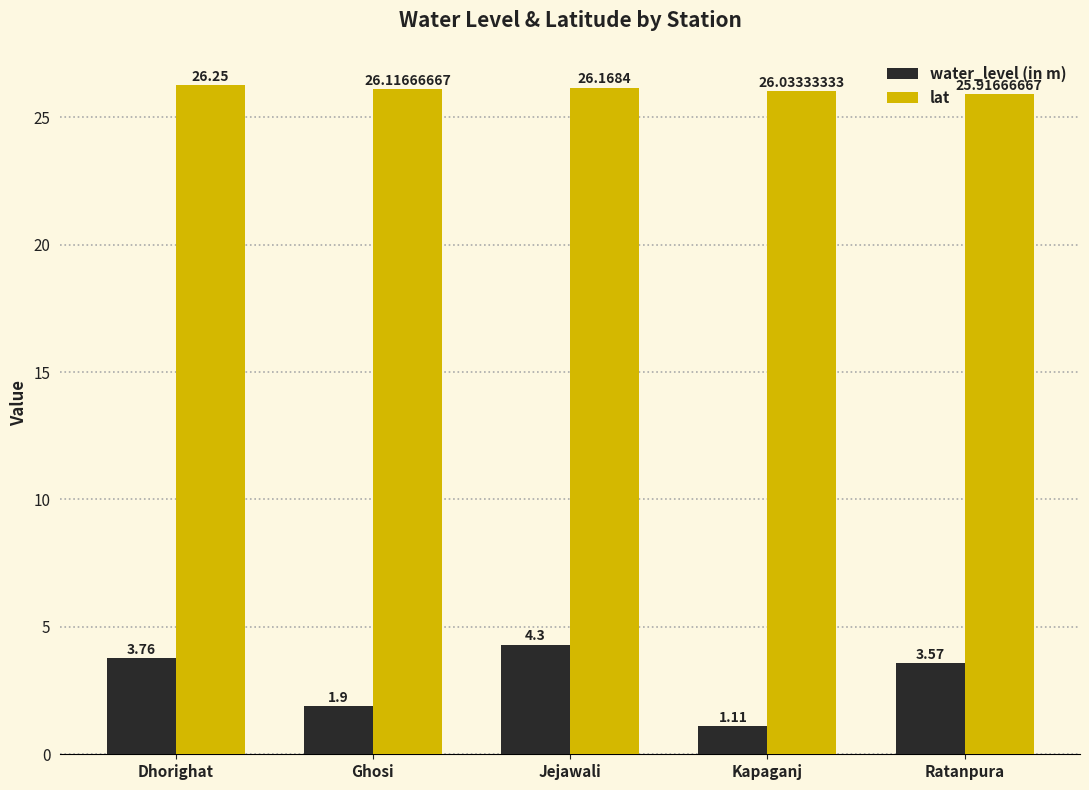

What is the label of the 1st bar from the right?

Ratanpura